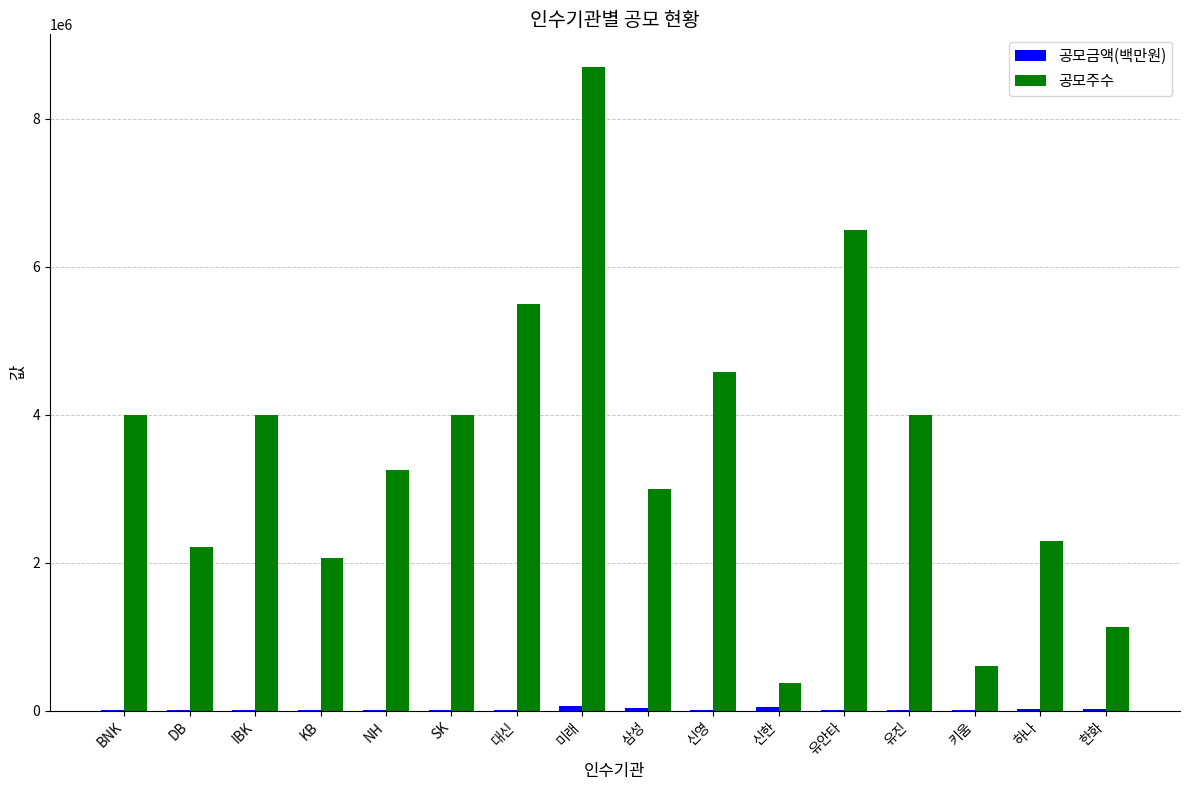

What is the sum of all 공모주수 values?

56209000.0